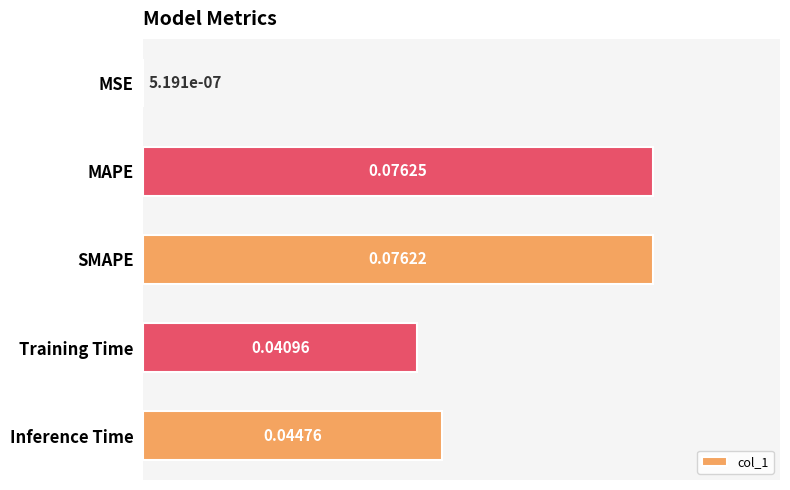

Where is the data nearest to the value 0?

MSE